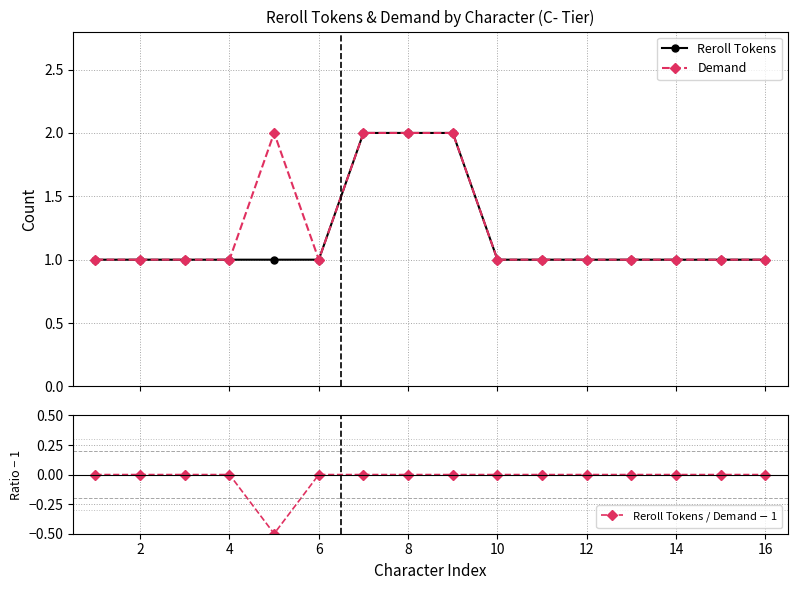

At how many categories does at least one series exceed 0?

16